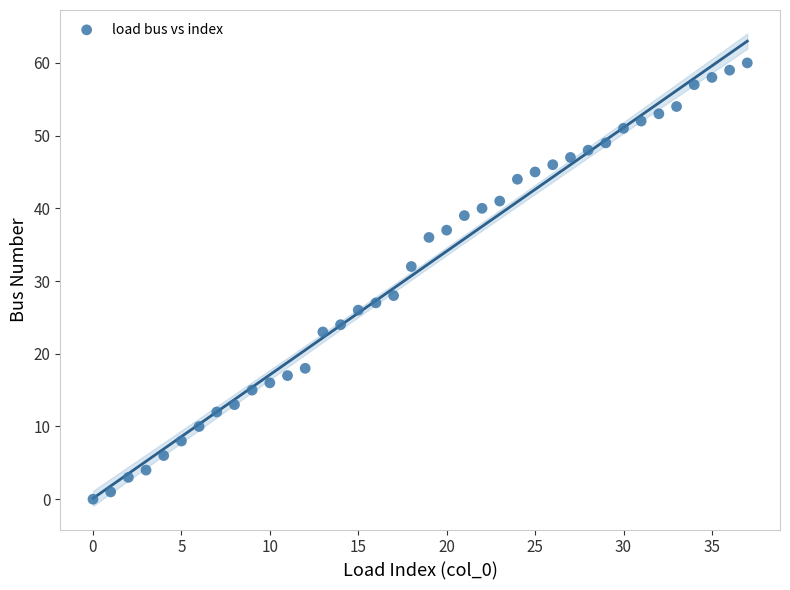

What is the range of Y values (max minus min)?

60